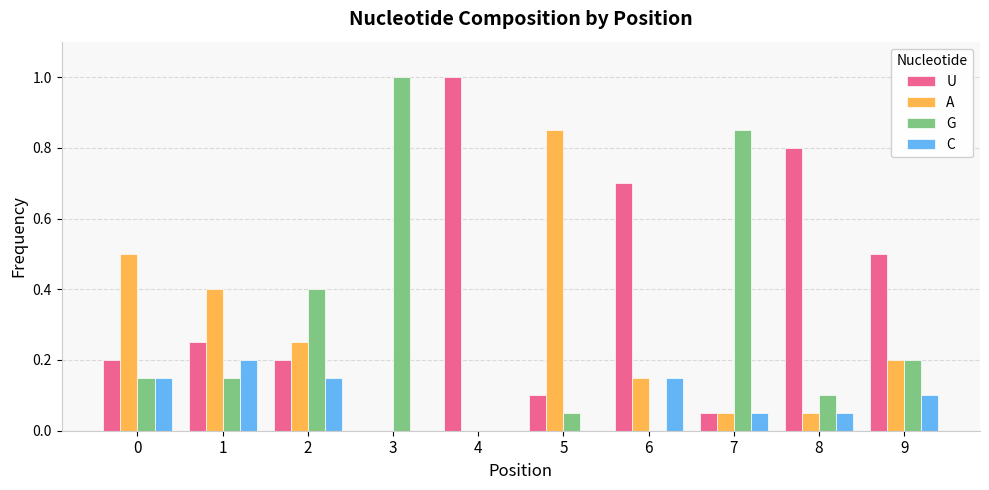

What is the greatest value displayed?

1.0